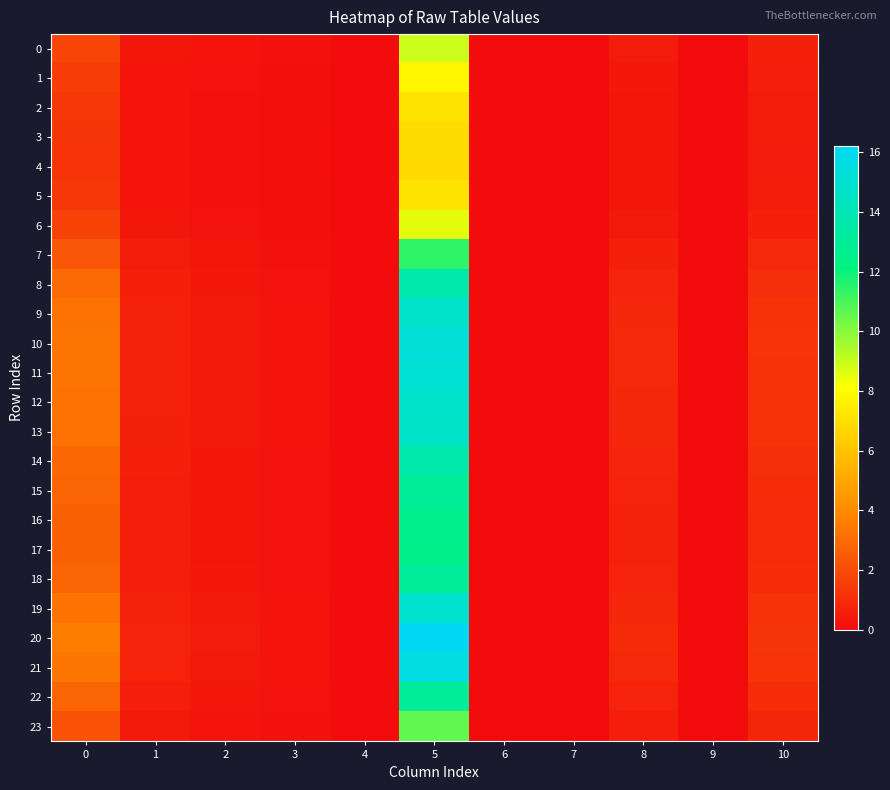

Reading left to right, what are all the values shown in this chart?

0: 0=1.8	1=0.4	2=0.3	3=0.2	4=0.0	5=8.9	6=0.0	7=0.0	8=0.5	9=0.0	10=0.7
1: 0=1.5	1=0.3	2=0.2	3=0.1	4=0.0	5=7.8	6=0.0	7=0.0	8=0.4	9=0.0	10=0.6
2: 0=1.4	1=0.3	2=0.2	3=0.1	4=0.0	5=7.2	6=0.0	7=0.0	8=0.4	9=0.0	10=0.5
3: 0=1.3	1=0.3	2=0.2	3=0.1	4=0.0	5=6.9	6=0.0	7=0.0	8=0.3	9=0.0	10=0.5
4: 0=1.3	1=0.3	2=0.2	3=0.1	4=0.0	5=6.8	6=0.0	7=0.0	8=0.3	9=0.0	10=0.5
5: 0=1.4	1=0.3	2=0.2	3=0.1	4=0.0	5=7.1	6=0.0	7=0.0	8=0.4	9=0.0	10=0.5
6: 0=1.7	1=0.4	2=0.2	3=0.2	4=0.0	5=8.5	6=0.0	7=0.0	8=0.5	9=0.0	10=0.7
7: 0=2.4	1=0.5	2=0.3	3=0.2	4=0.0	5=11.4	6=0.0	7=0.0	8=0.6	9=0.0	10=0.9
8: 0=3.0	1=0.6	2=0.4	3=0.2	4=0.0	5=13.7	6=0.0	7=0.0	8=0.8	9=0.0	10=1.1
9: 0=3.2	1=0.7	2=0.4	3=0.3	4=0.0	5=14.8	6=0.0	7=0.1	8=0.9	9=0.0	10=1.2
10: 0=3.3	1=0.7	2=0.5	3=0.3	4=0.0	5=15.3	6=0.0	7=0.1	8=0.9	9=0.0	10=1.3
11: 0=3.3	1=0.7	2=0.5	3=0.3	4=0.0	5=15.2	6=0.0	7=0.1	8=0.9	9=0.0	10=1.3
12: 0=3.2	1=0.7	2=0.4	3=0.3	4=0.0	5=14.9	6=0.0	7=0.1	8=0.9	9=0.0	10=1.2
13: 0=3.2	1=0.7	2=0.4	3=0.3	4=0.0	5=14.7	6=0.0	7=0.1	8=0.9	9=0.0	10=1.2
14: 0=2.9	1=0.6	2=0.4	3=0.2	4=0.0	5=13.7	6=0.0	7=0.0	8=0.8	9=0.0	10=1.1
15: 0=2.8	1=0.6	2=0.4	3=0.2	4=0.0	5=13.0	6=0.0	7=0.0	8=0.8	9=0.0	10=1.1
16: 0=2.7	1=0.6	2=0.4	3=0.2	4=0.0	5=12.7	6=0.0	7=0.0	8=0.7	9=0.0	10=1.0
17: 0=2.7	1=0.6	2=0.4	3=0.2	4=0.0	5=12.6	6=0.0	7=0.0	8=0.7	9=0.0	10=1.0
18: 0=2.8	1=0.6	2=0.4	3=0.2	4=0.0	5=13.1	6=0.0	7=0.0	8=0.8	9=0.0	10=1.1
19: 0=3.3	1=0.7	2=0.4	3=0.3	4=0.0	5=15.0	6=0.0	7=0.1	8=0.9	9=0.0	10=1.2
20: 0=3.6	1=0.8	2=0.5	3=0.3	4=0.0	5=16.2	6=0.0	7=0.1	8=1.0	9=0.0	10=1.4
21: 0=3.4	1=0.7	2=0.5	3=0.3	4=0.0	5=15.5	6=0.0	7=0.1	8=0.9	9=0.0	10=1.3
22: 0=2.8	1=0.6	2=0.4	3=0.2	4=0.0	5=13.1	6=0.0	7=0.0	8=0.8	9=0.0	10=1.1
23: 0=2.2	1=0.5	2=0.3	3=0.2	4=0.0	5=10.6	6=0.0	7=0.0	8=0.6	9=0.0	10=0.8